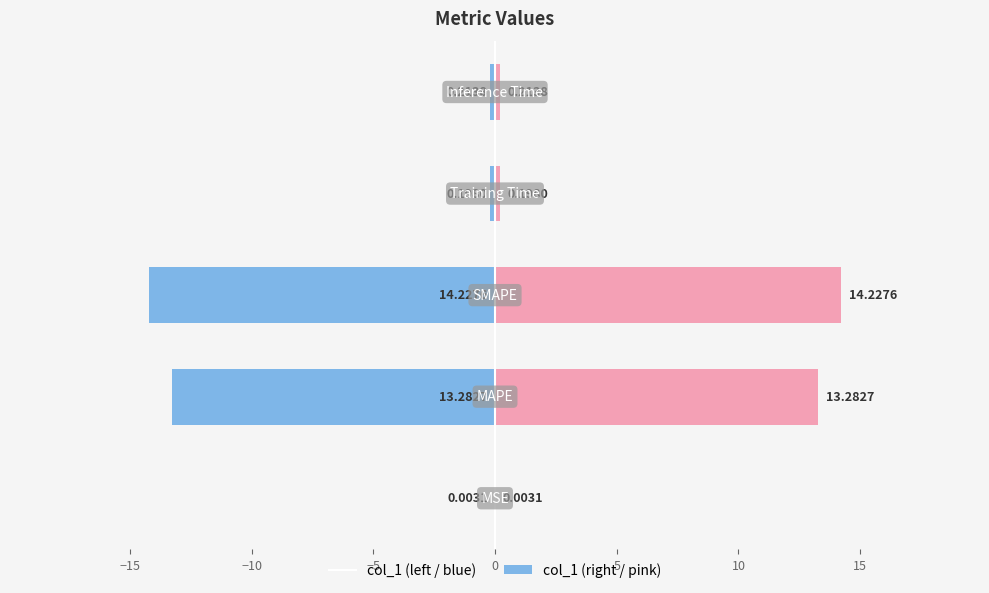

What is the difference between the maximum and minimum values in the col_1 (left) series?

14.2